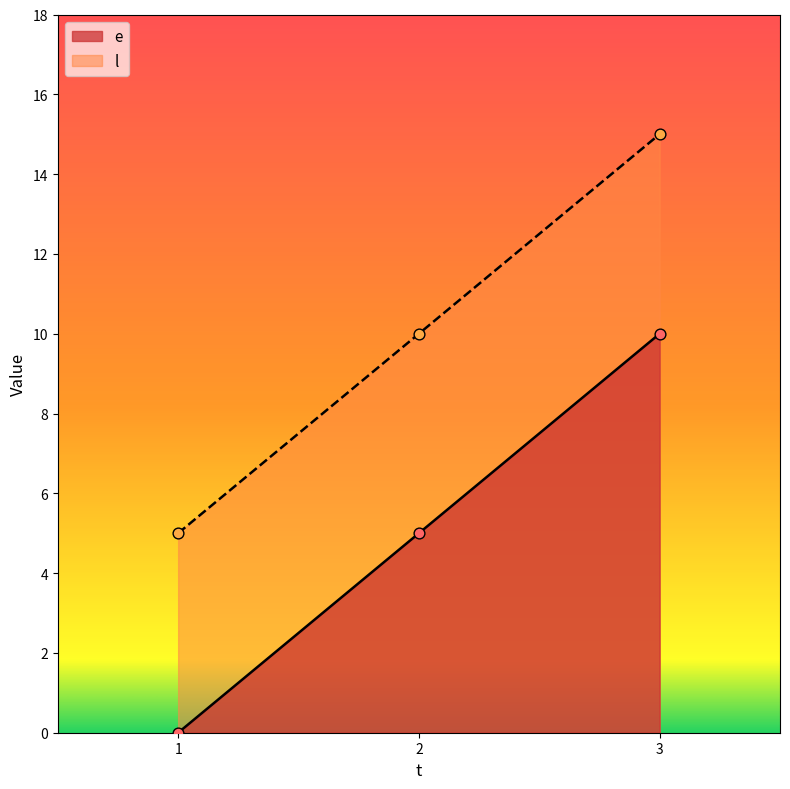

Which series has the largest total across all categories?

l